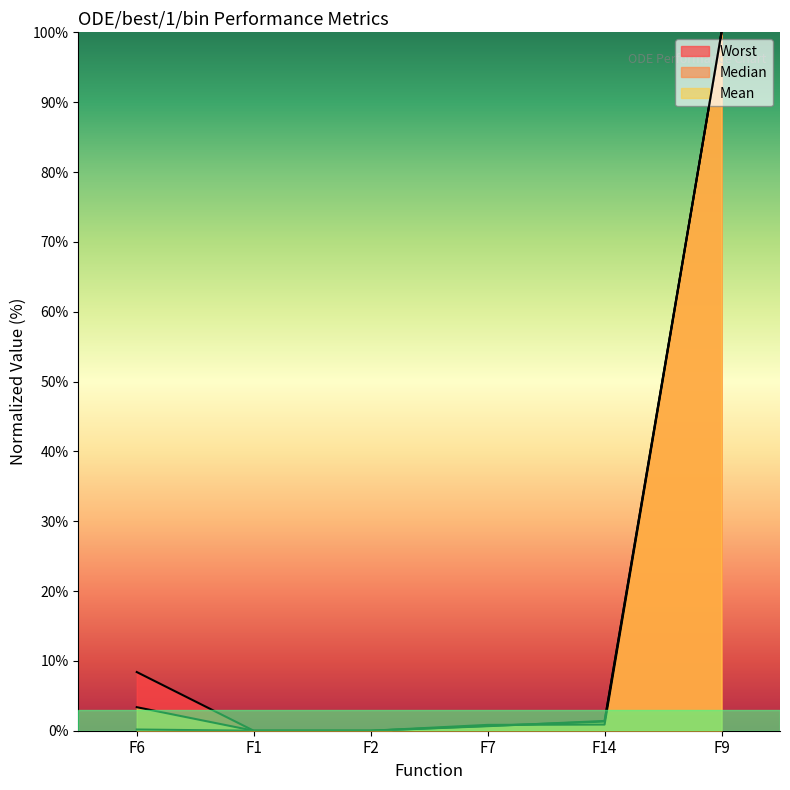

How many lines are shown in the chart?

3